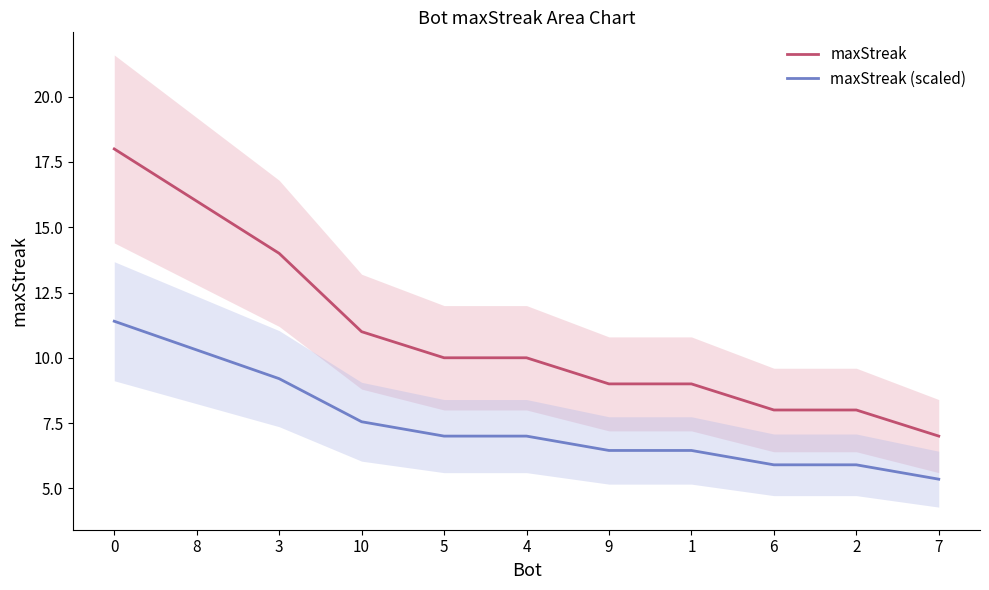

What are all the series names shown in the legend?

maxStreak, maxStreak (scaled)